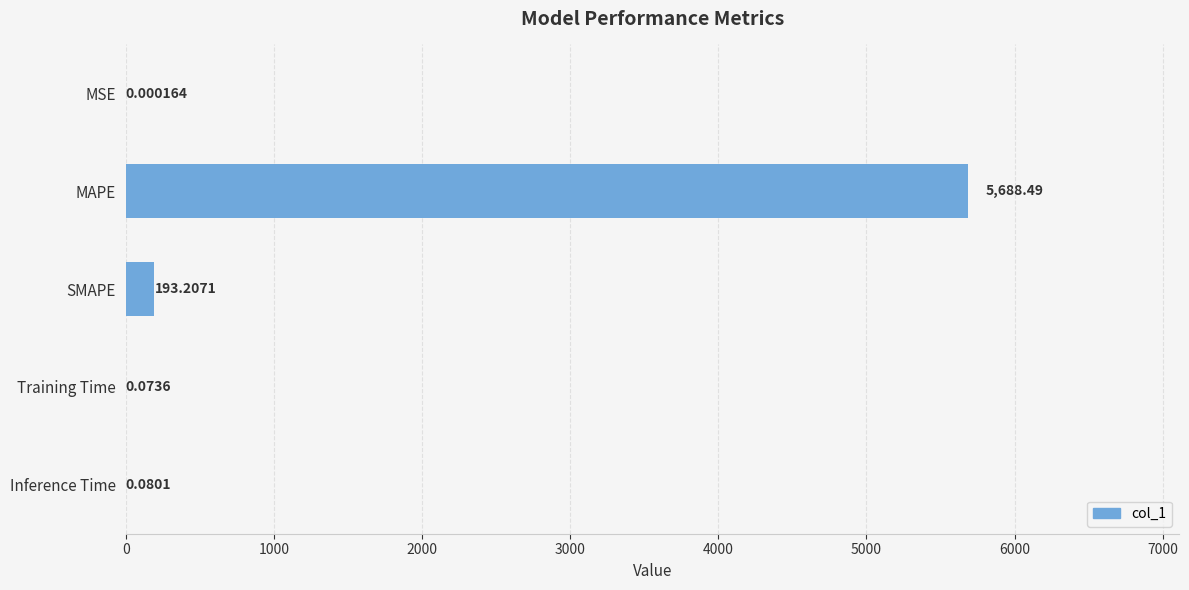

What is the sum of all values?

5881.9